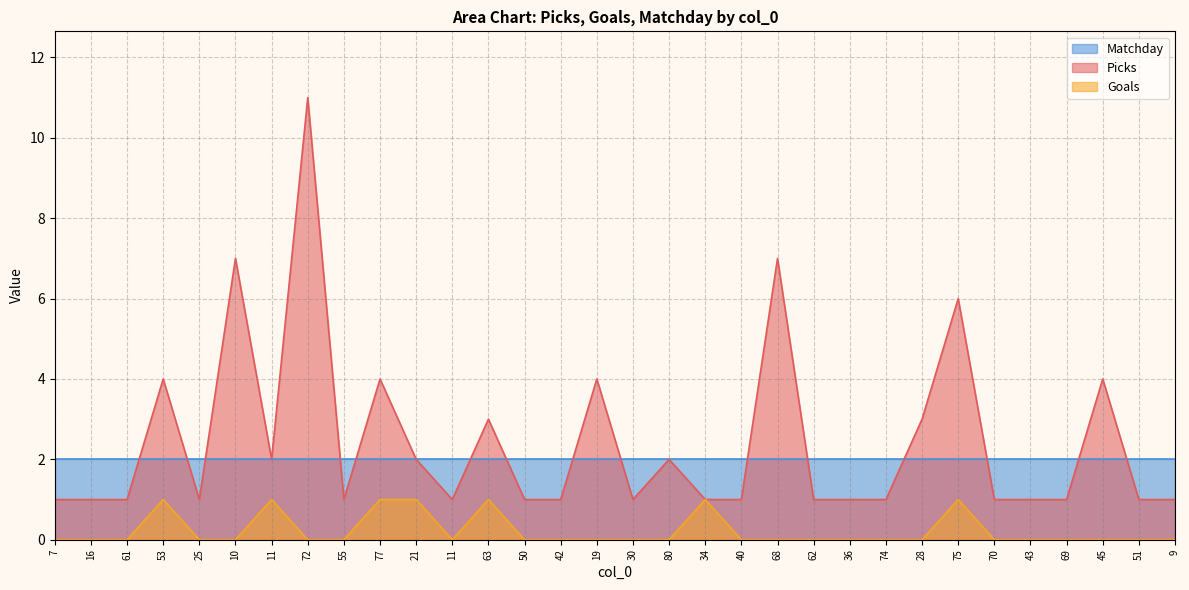

True or false: Picks and Goals intersect in this chart.

False